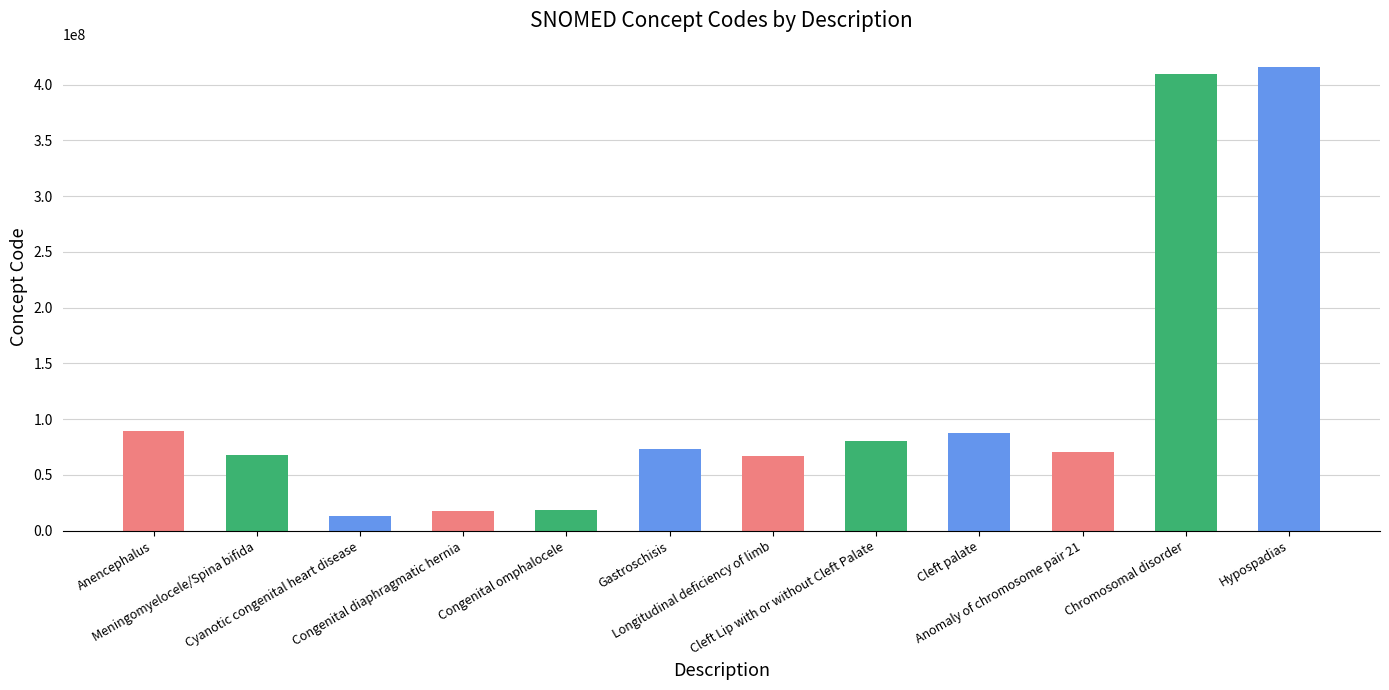

Approximately how many times larger is the value at Anencephalus compared to Congenital diaphragmatic hernia?

5.2